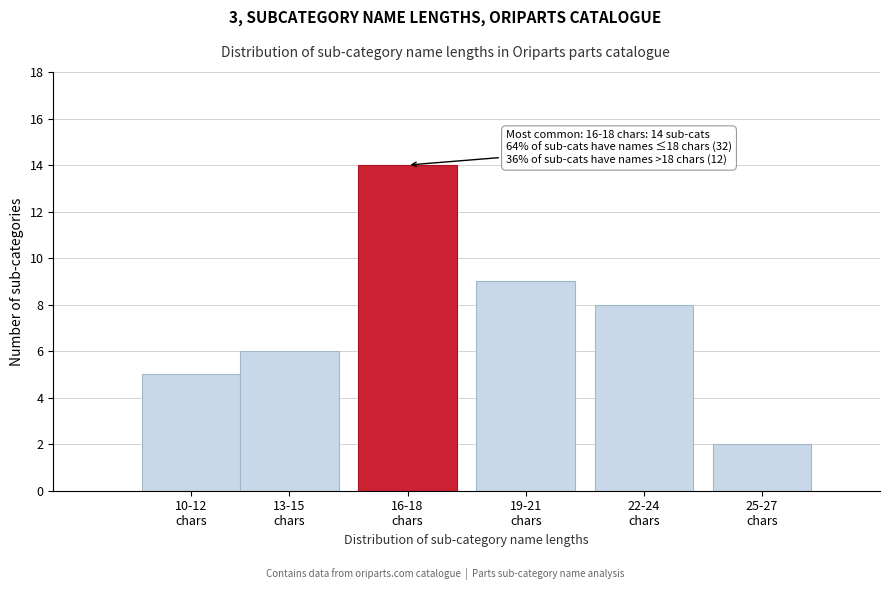

Reading left to right, transcribe all the data shown in this chart.

5	6	14	9	8	2